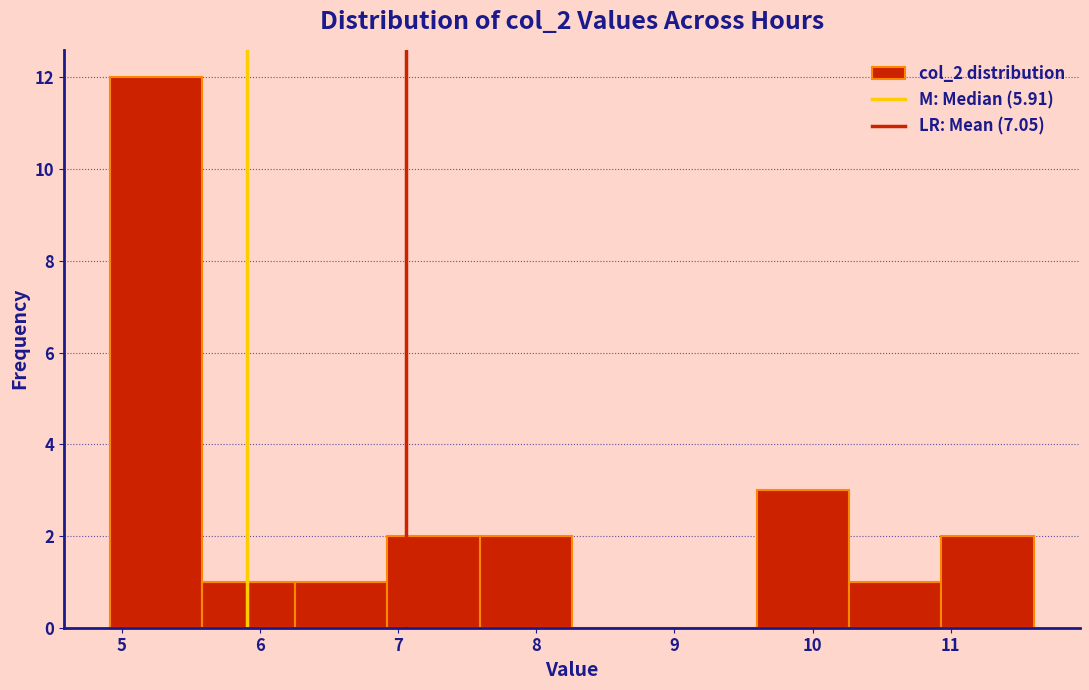

Reading left to right, transcribe this chart: for each bar, give the range it covers on the x-axis and its height. Neither the bar edges nor the heights are printed on the chart, so give them approximately, as read against the axes.

4.9 to 5.6: 12
5.6 to 6.3: 1
6.3 to 6.9: 1
6.9 to 7.6: 2
7.6 to 8.3: 2
8.3 to 8.9: 0
8.9 to 9.6: 0
9.6 to 10.3: 3
10.3 to 10.9: 1
10.9 to 11.6: 2